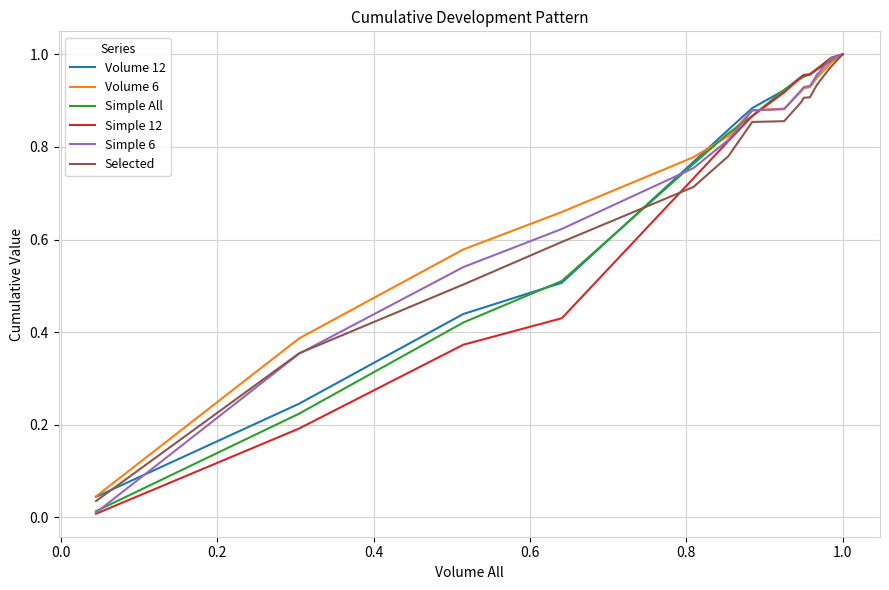

What is the difference between the maximum and minimum values in the Volume 6 series?

1.0